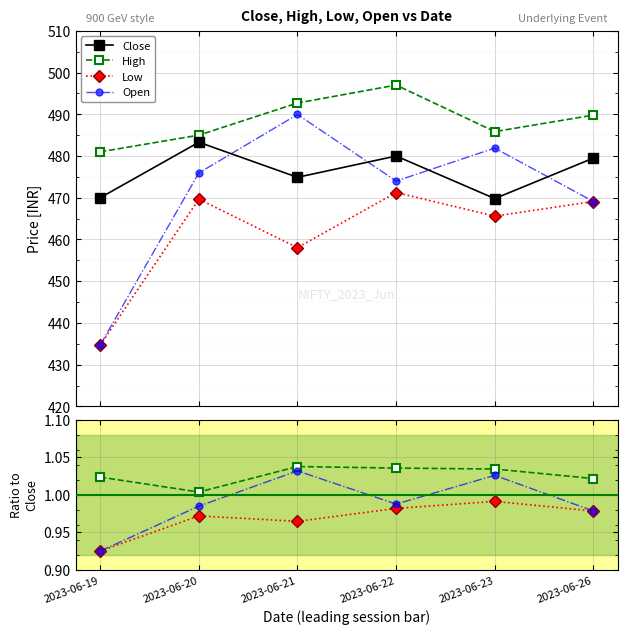

At which category is the sum across all series the highest?

2023-06-22